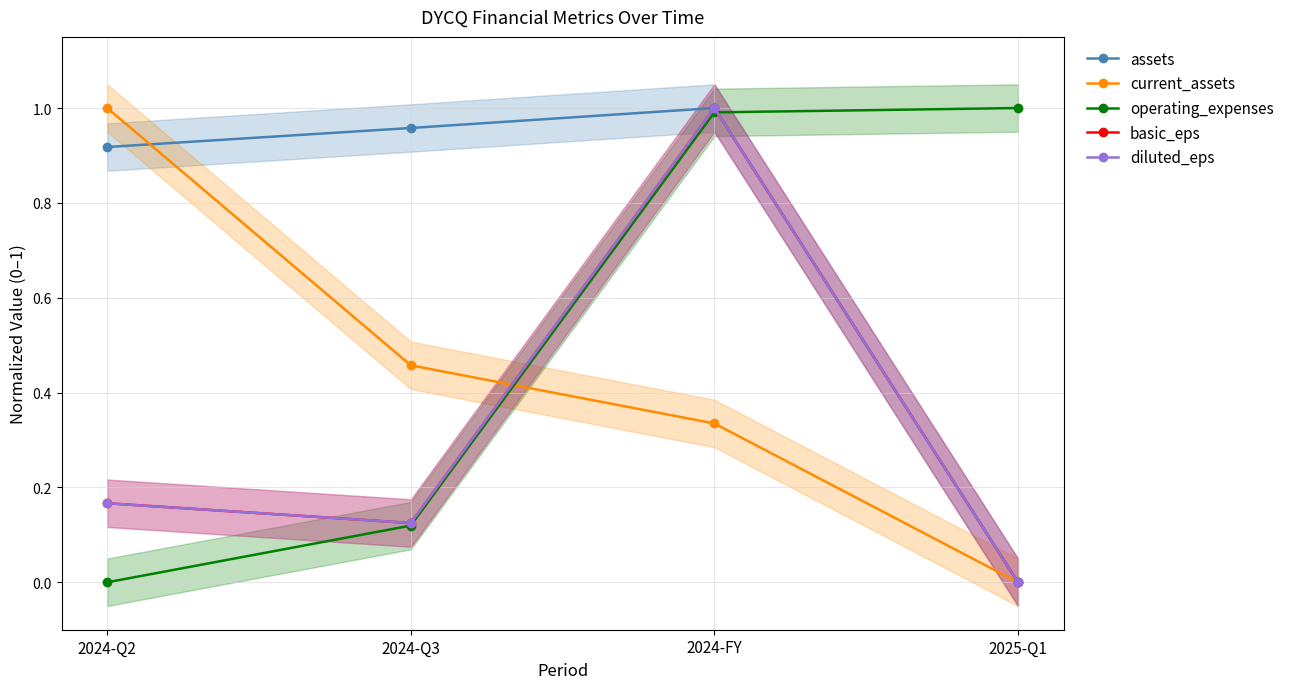

Between 2024-Q2 and 2025-Q1, which series saw the biggest shift?

current_assets